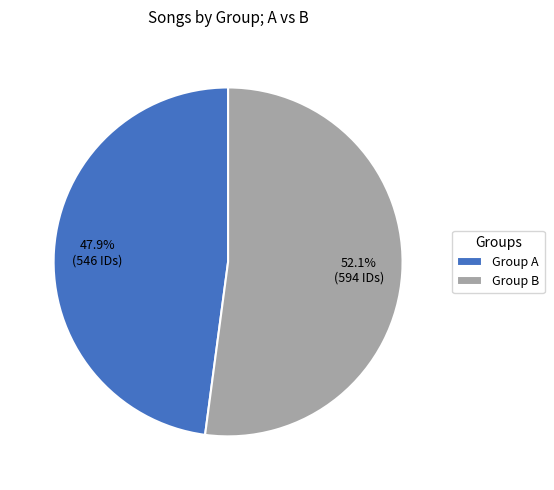

What is the ratio of the value at Group B to the value at Group A?

1.1